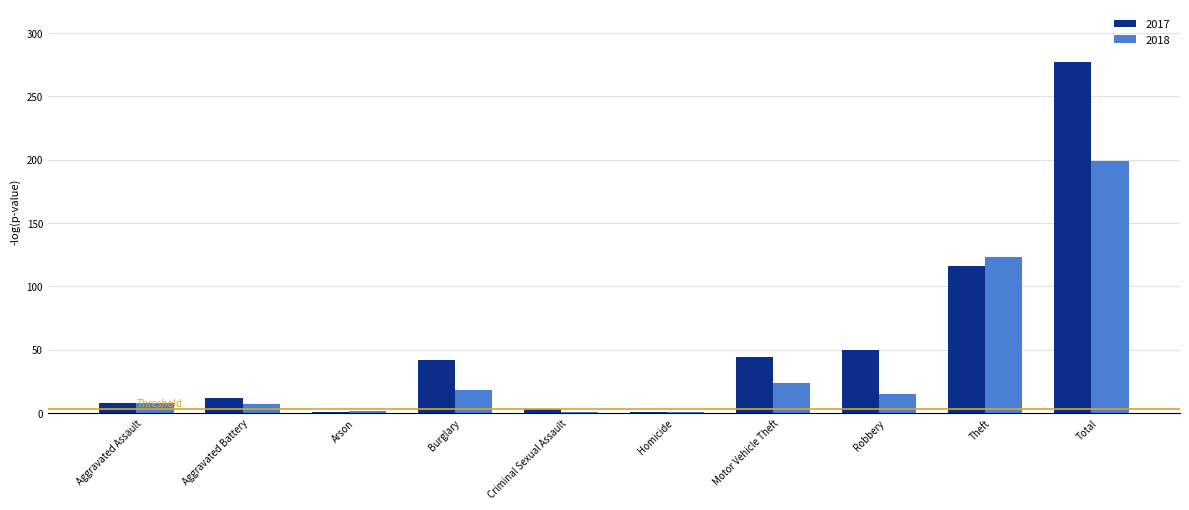

Rank the series by their maximum value, from highest to lowest.

2017, 2018